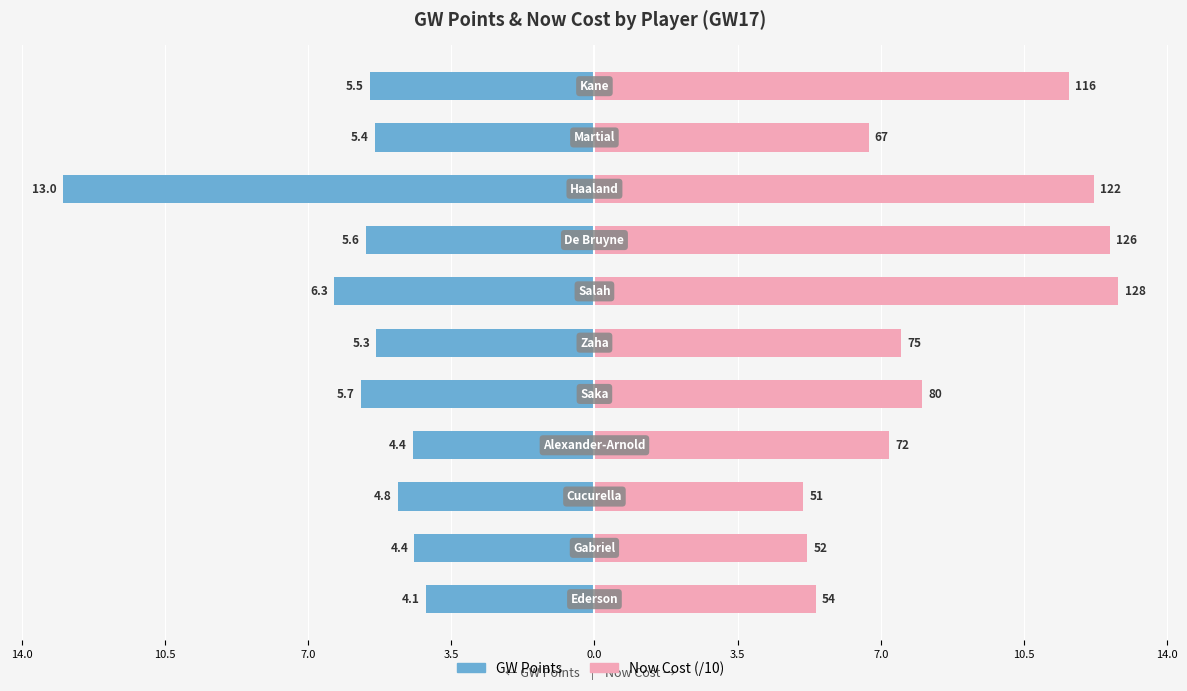

The GW Points series shows -5.7 at 0.0. True or false?

True